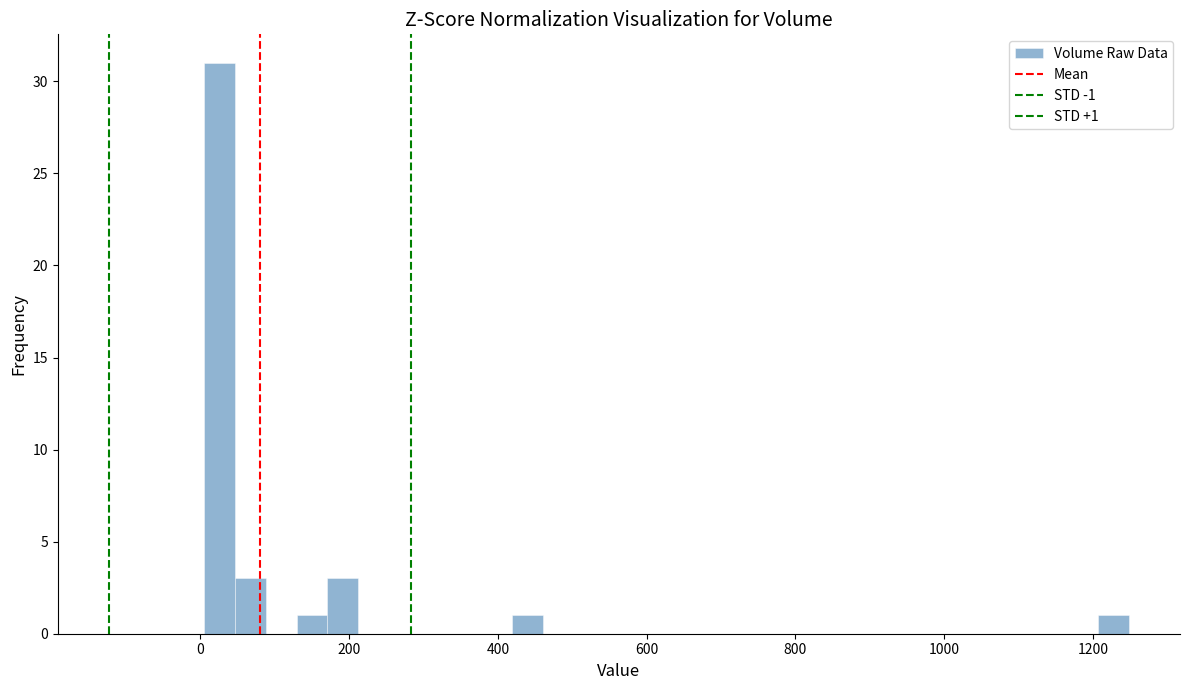

Read against the x-axis, roughly where is the centre of the tallest bar?

20